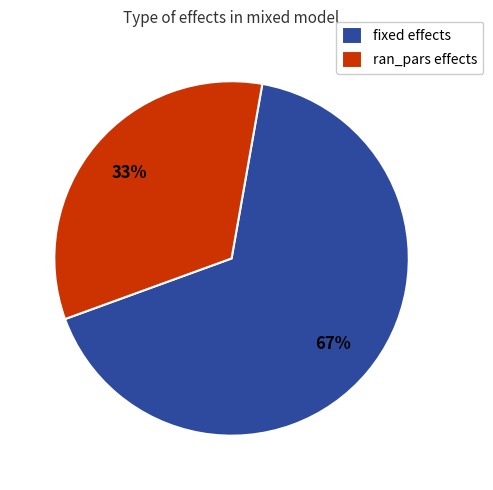

What is the ratio of the value at ran_pars effects to the value at fixed effects?

0.5